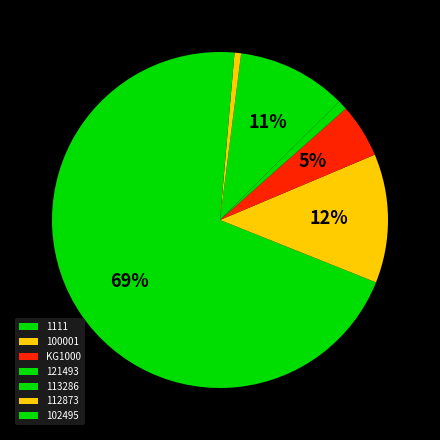

Count the number of slices in the pie.

7